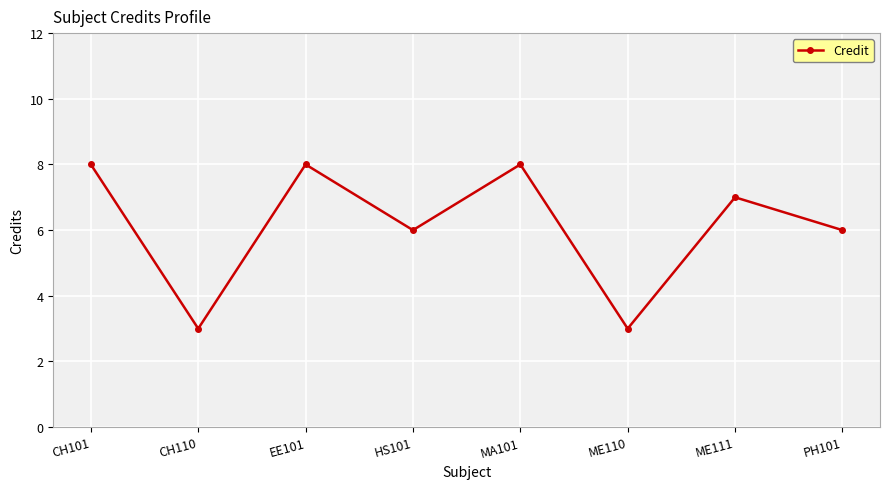

What is the label of the 2nd point from the right?

ME111